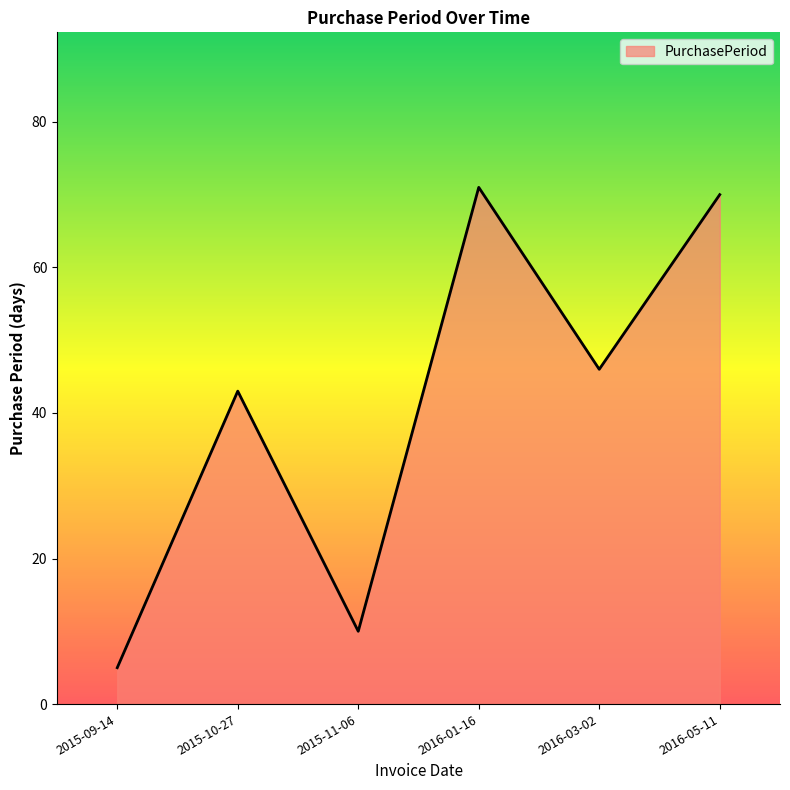

Between 2015-11-06 and 2015-09-14, which is larger?

2015-11-06